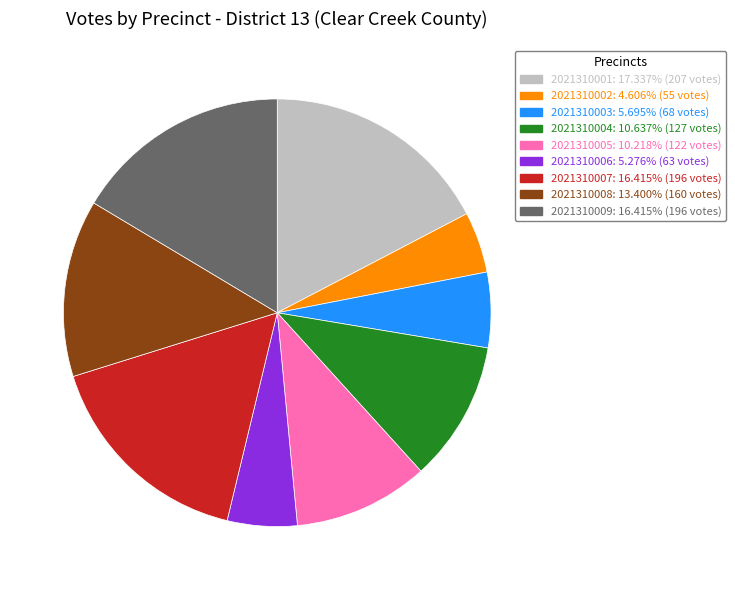

Between 2021310008 and 2021310001, which is larger?

2021310001